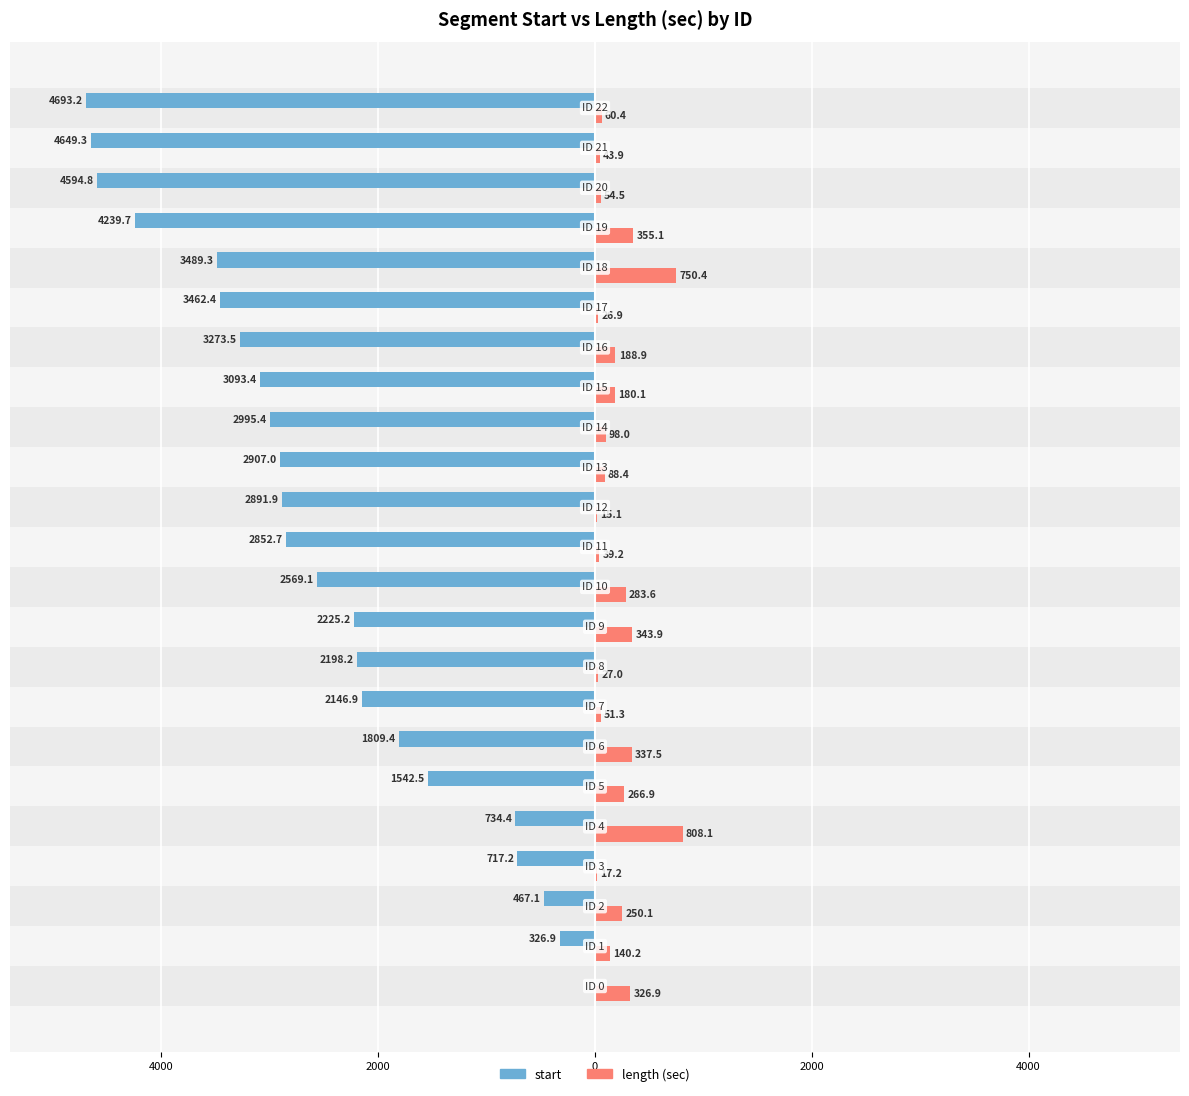

How many data points does each series have?

23